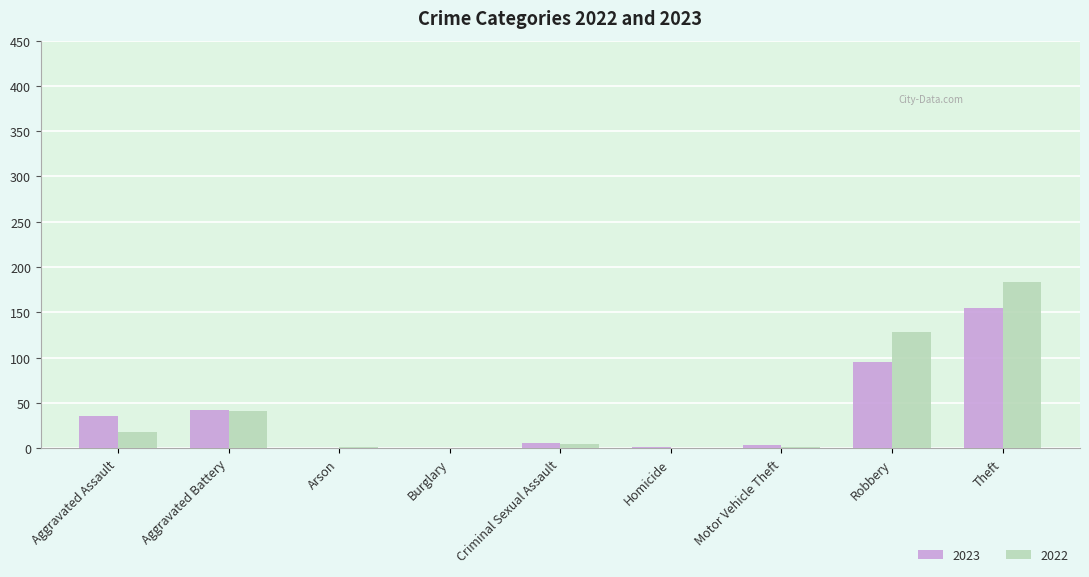

What is the maximum value for 2023?

155